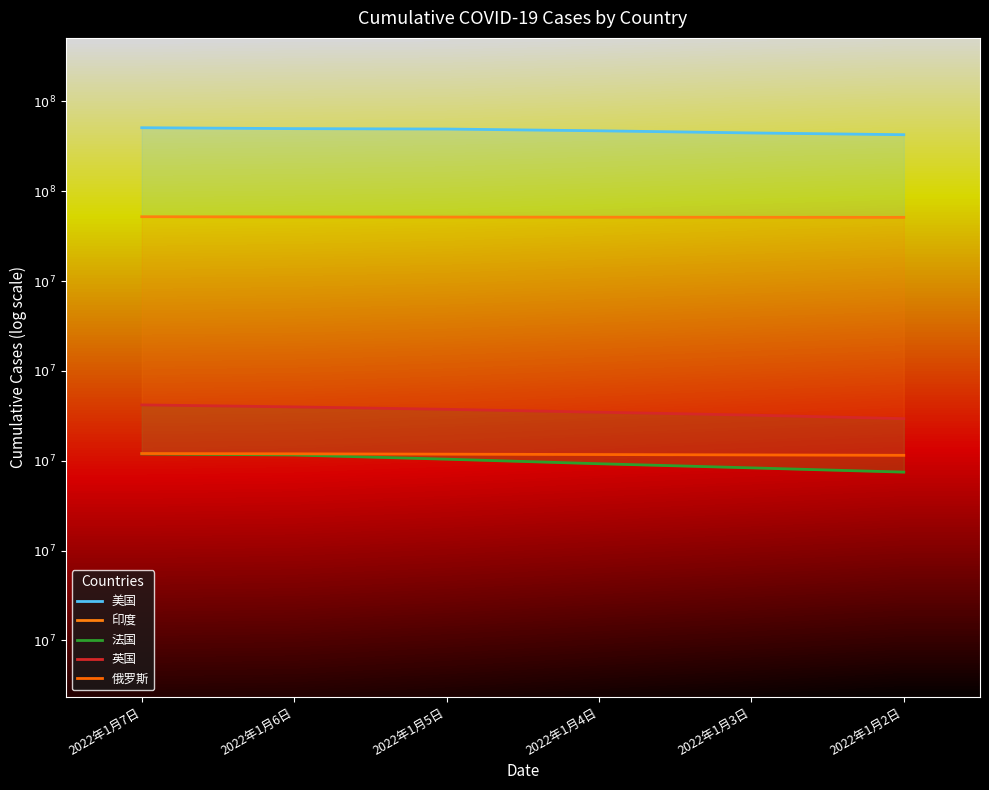

True or false: 法国 and 俄罗斯 intersect in this chart.

False